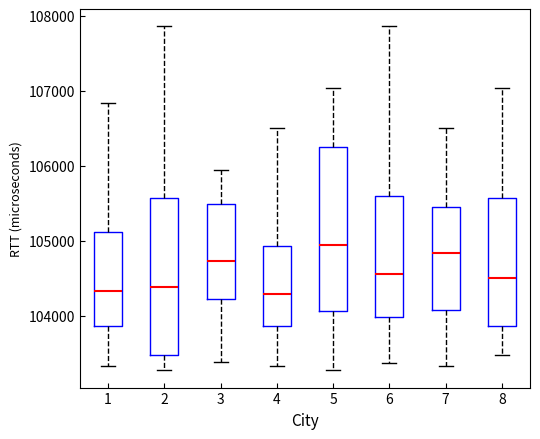

Which box's median line is the highest?

5